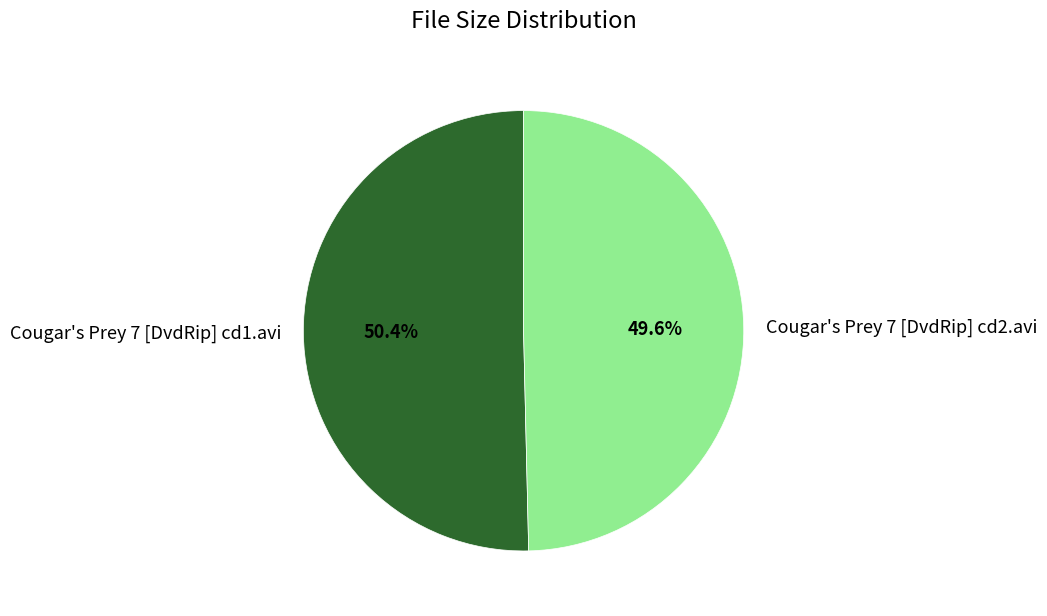

What percentage is NOT represented by Cougar's Prey 7 [DvdRip] cd1.avi?

49.6%